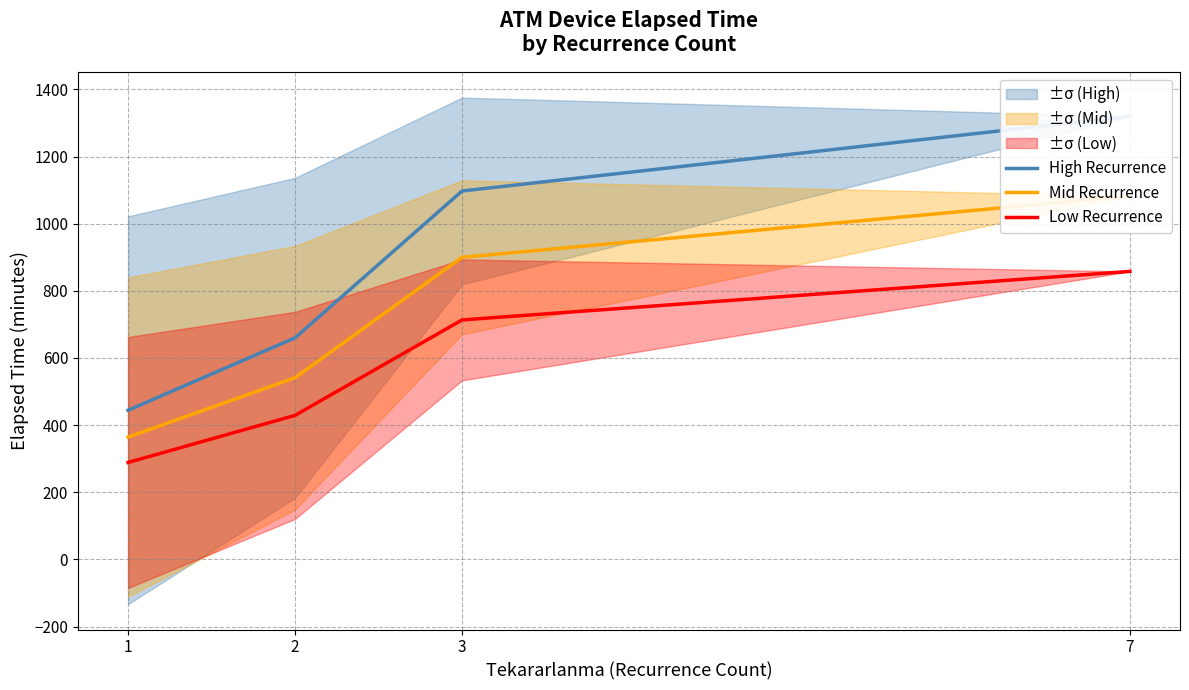

Between 3 and 2, which is larger?

3